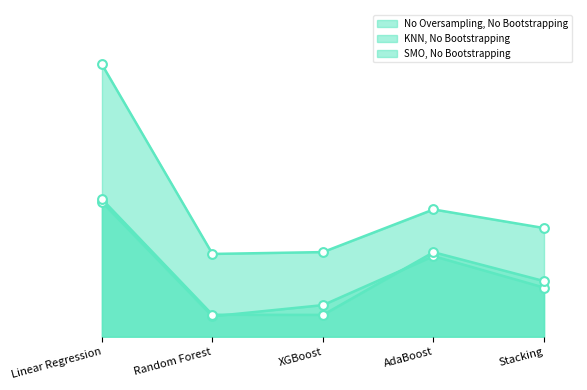

Which series has the largest Y range (max minus min)?

KNN, No Bootstrapping